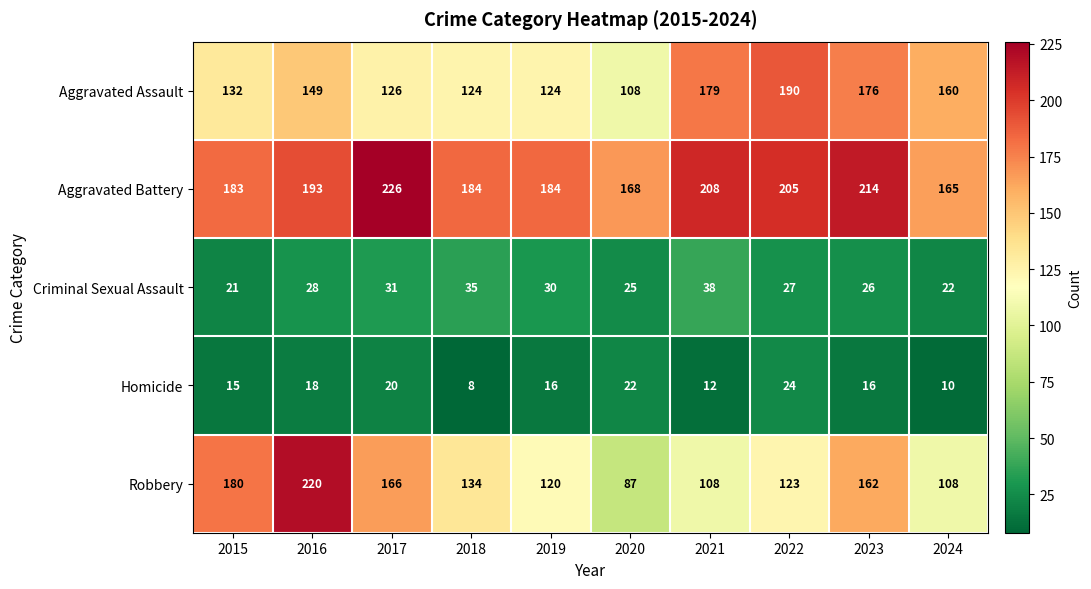

Which series has the largest total across all categories?

Aggravated Battery